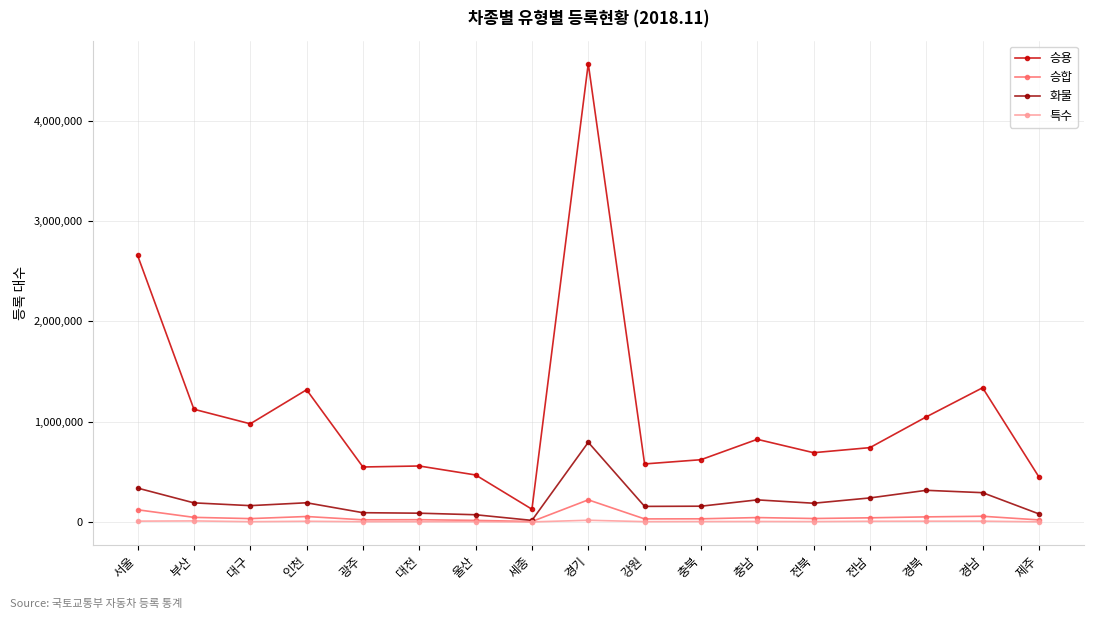

What is the label of the 1st point from the left?

서울